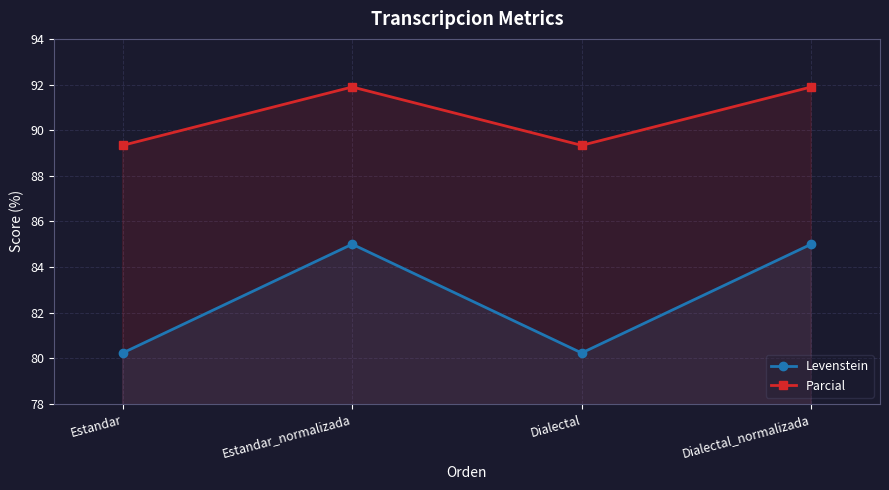

Which series changed the most between Dialectal and Dialectal_normalizada?

Levenstein